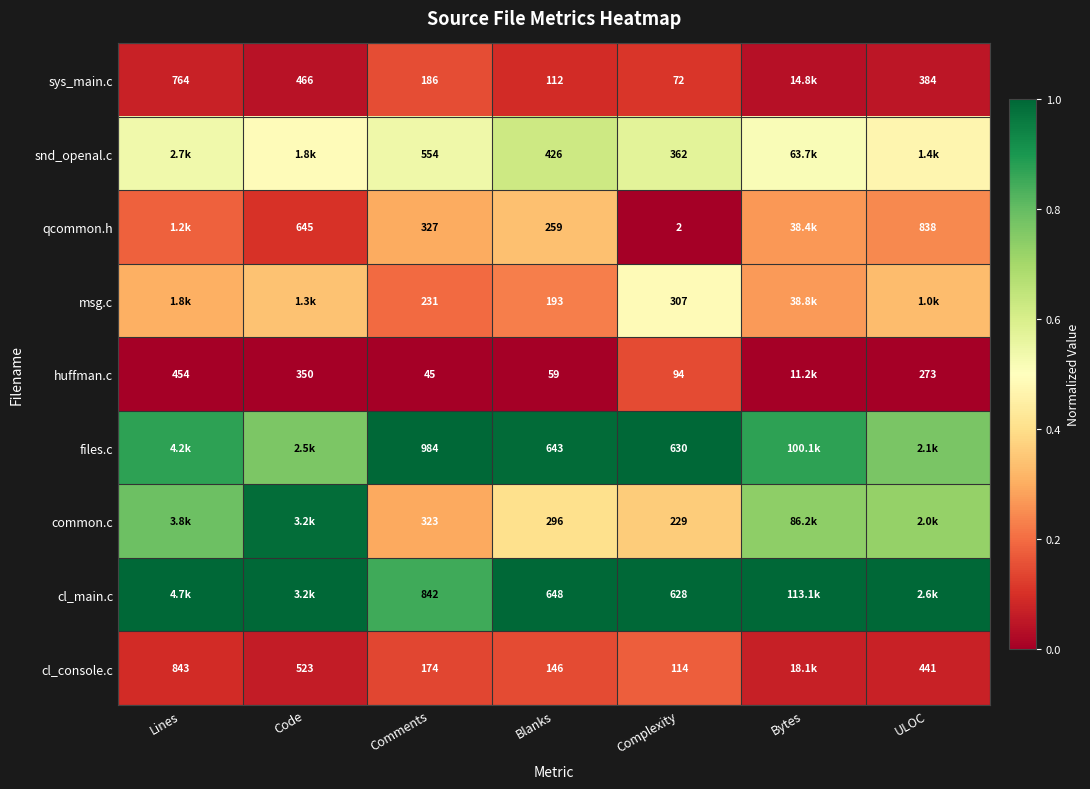

What is the greatest value displayed?

1.0